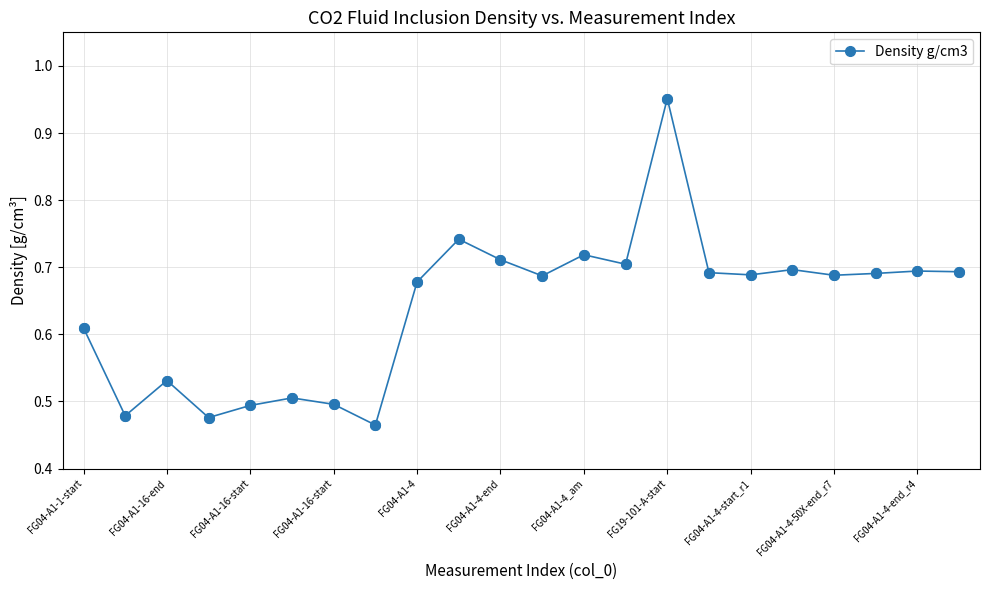

How many values are between 0 and 1?

22